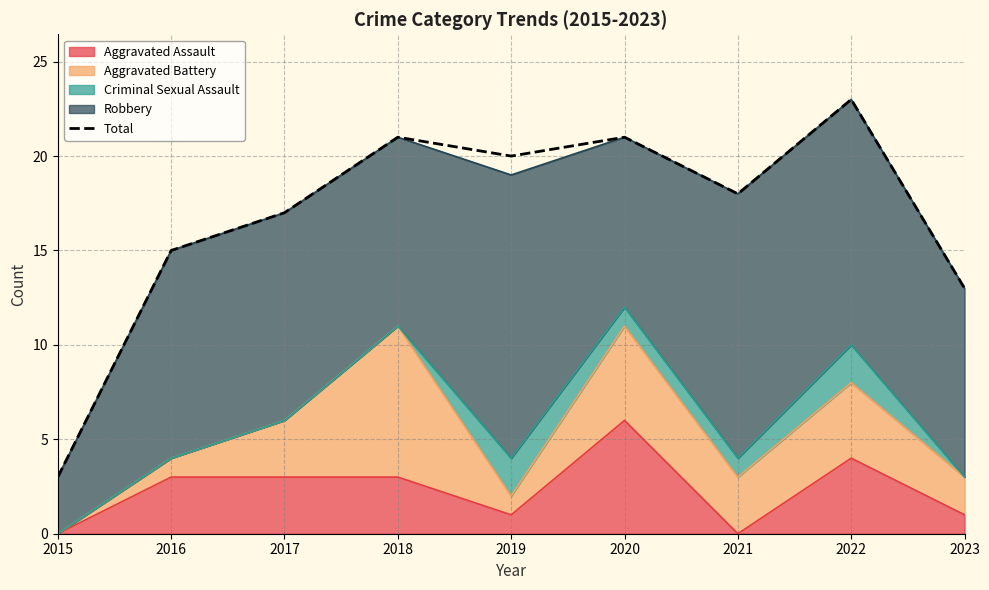

At which category does the chart reach its minimum across all series?

2015